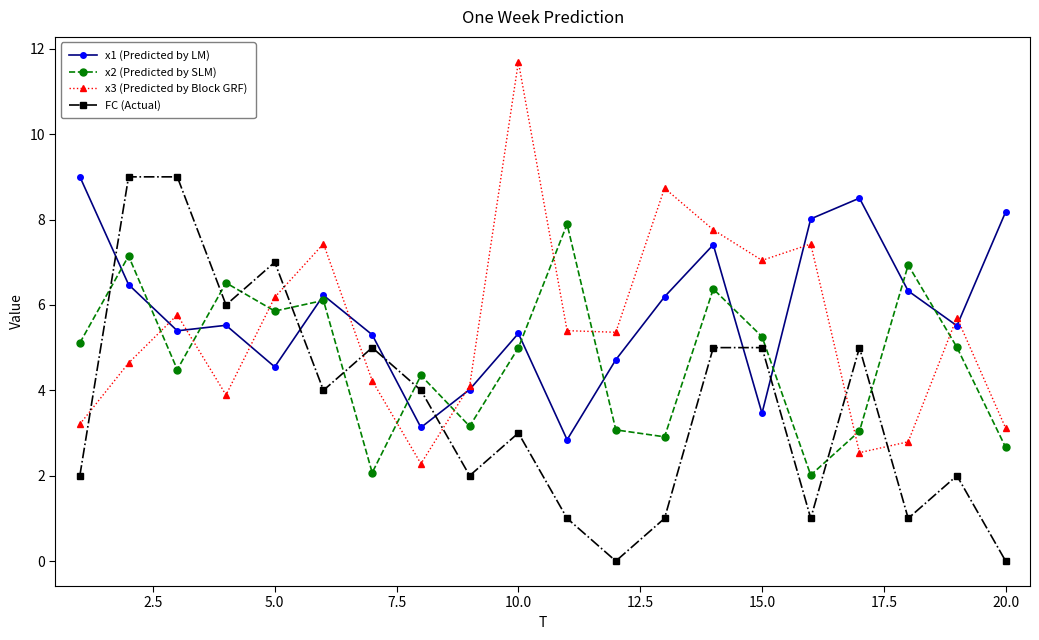

Rank the series by their average value, from highest to lowest.

x1 (Predicted by LM), x3 (Predicted by Block GRF), x2 (Predicted by SLM), FC (Actual)